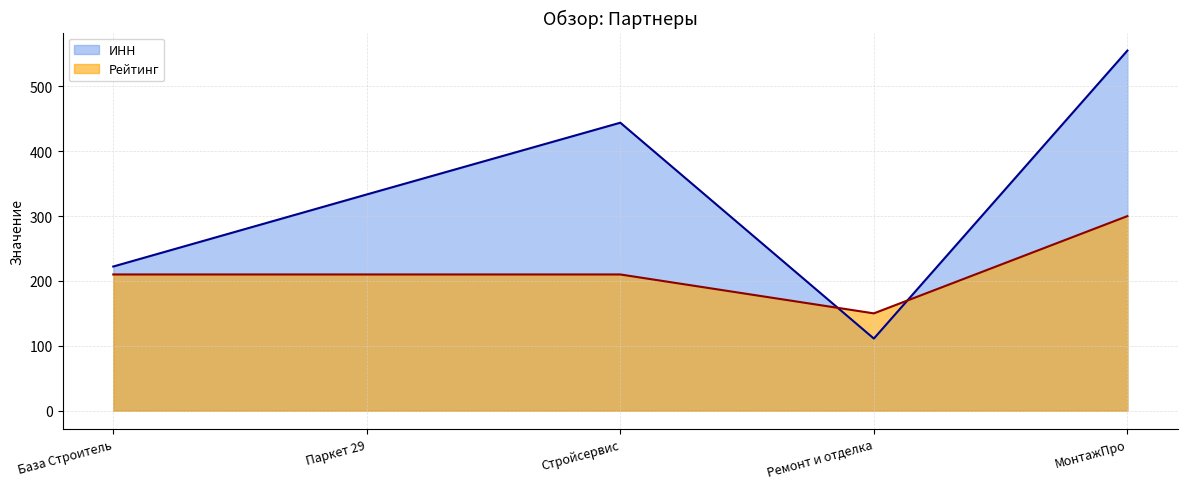

After their last crossing, which series has the higher values: Рейтинг or ИНН?

ИНН